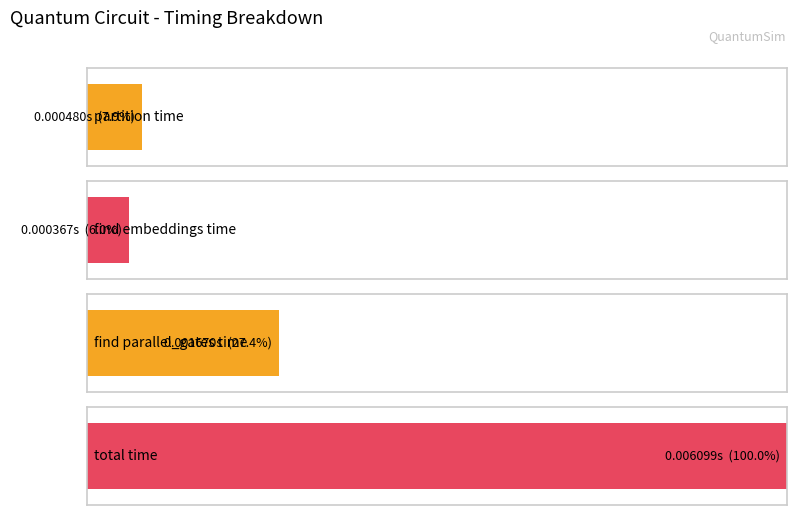

What is the label of the 3rd bar from the right?

find embeddings time